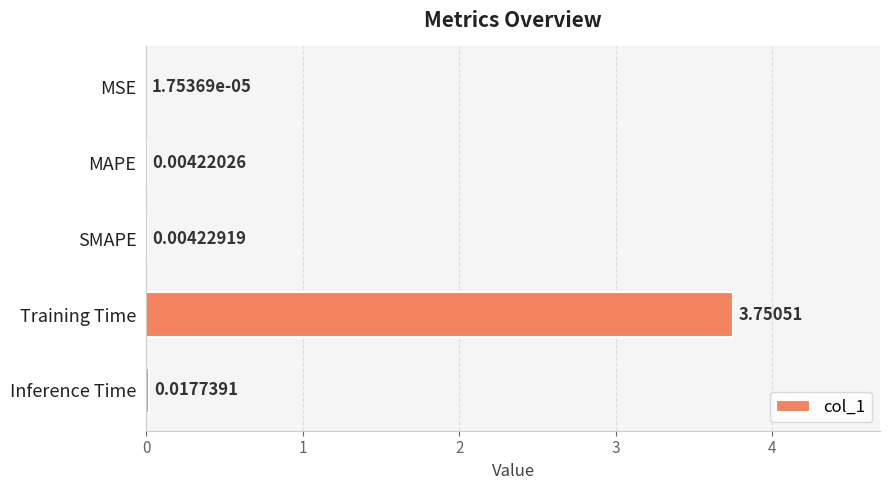

Which category has the highest value across all series?

Training Time